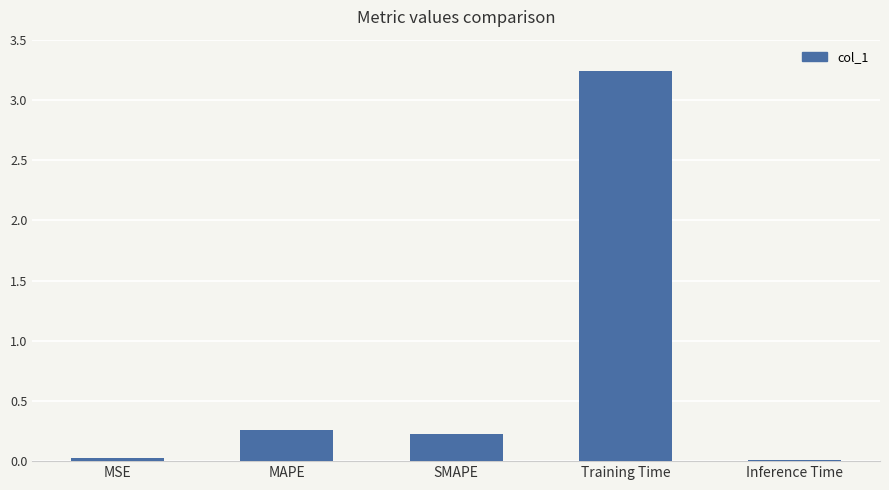

What is the sum of all values?

3.8